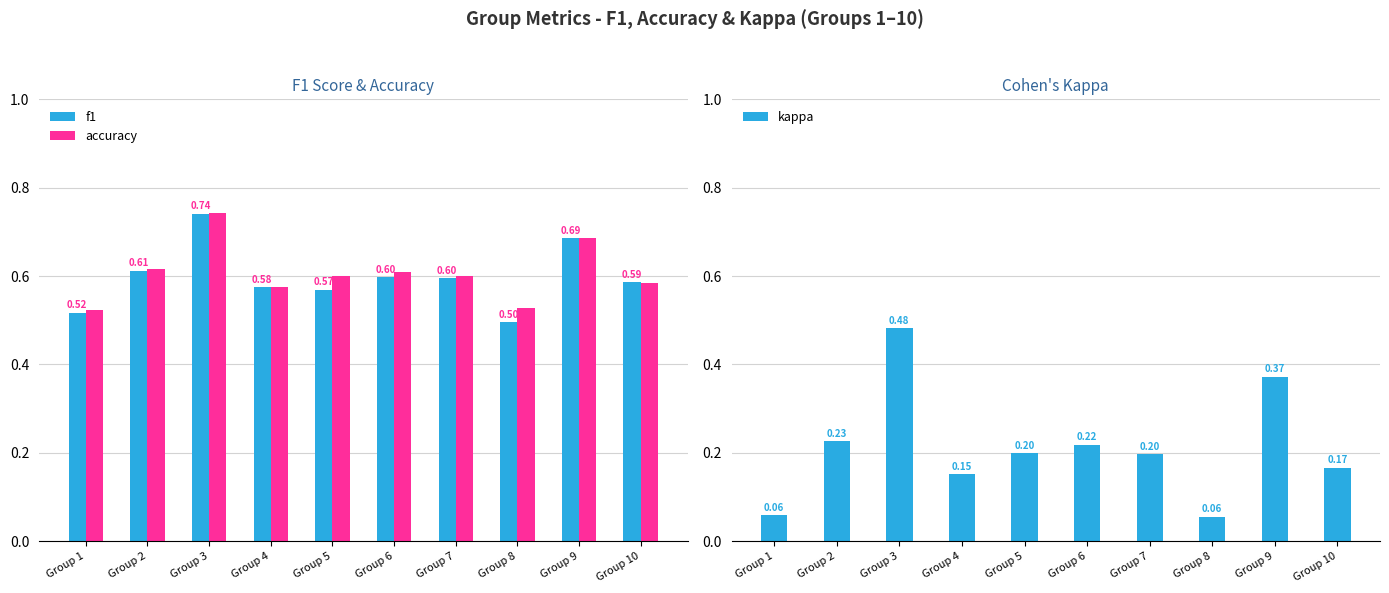

The kappa series shows 0.5 at Group 3. True or false?

True